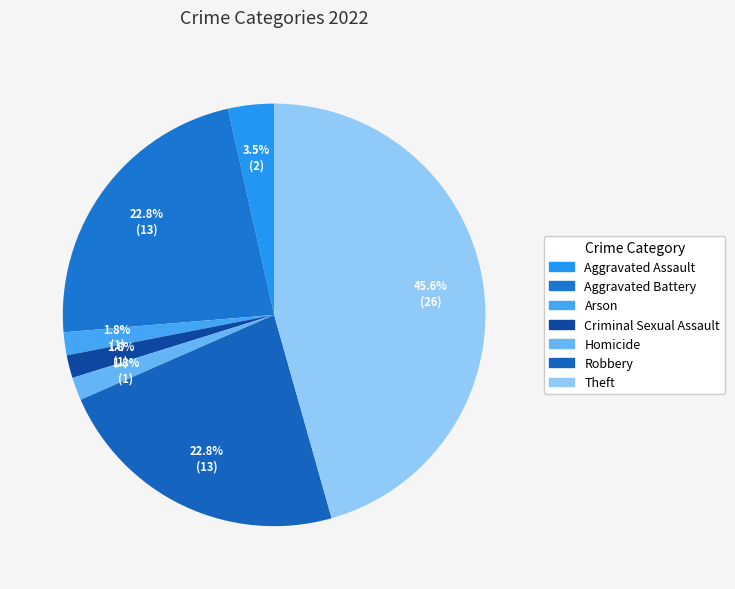

Is Arson the majority of the pie?

No